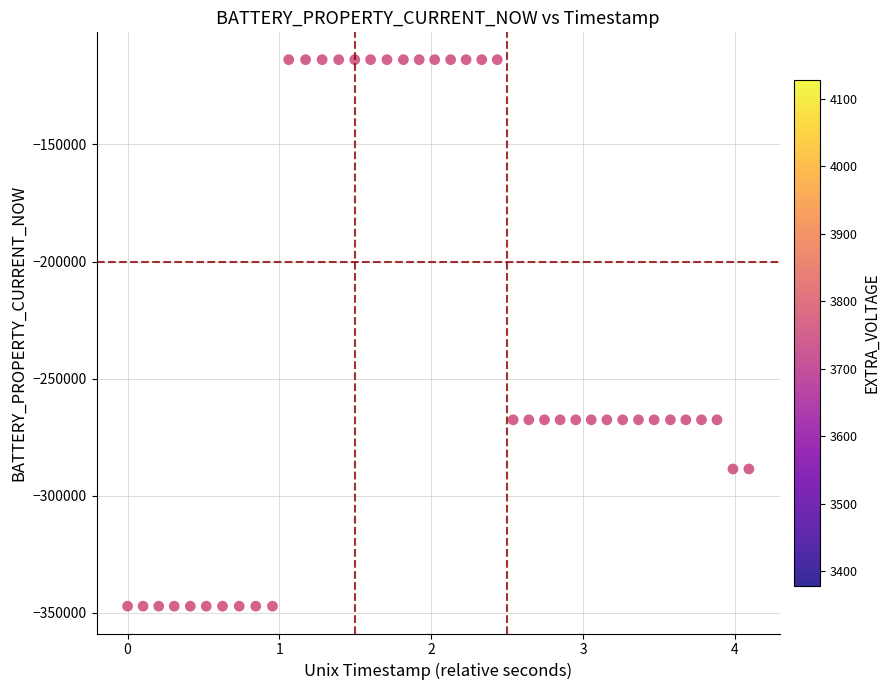

What is the range of Y values (max minus min)?

233398